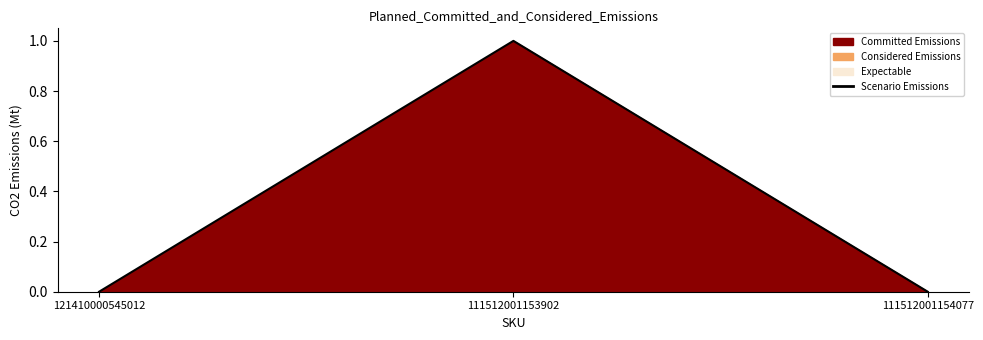

What is the label of the 1st point from the right?

111512001154077